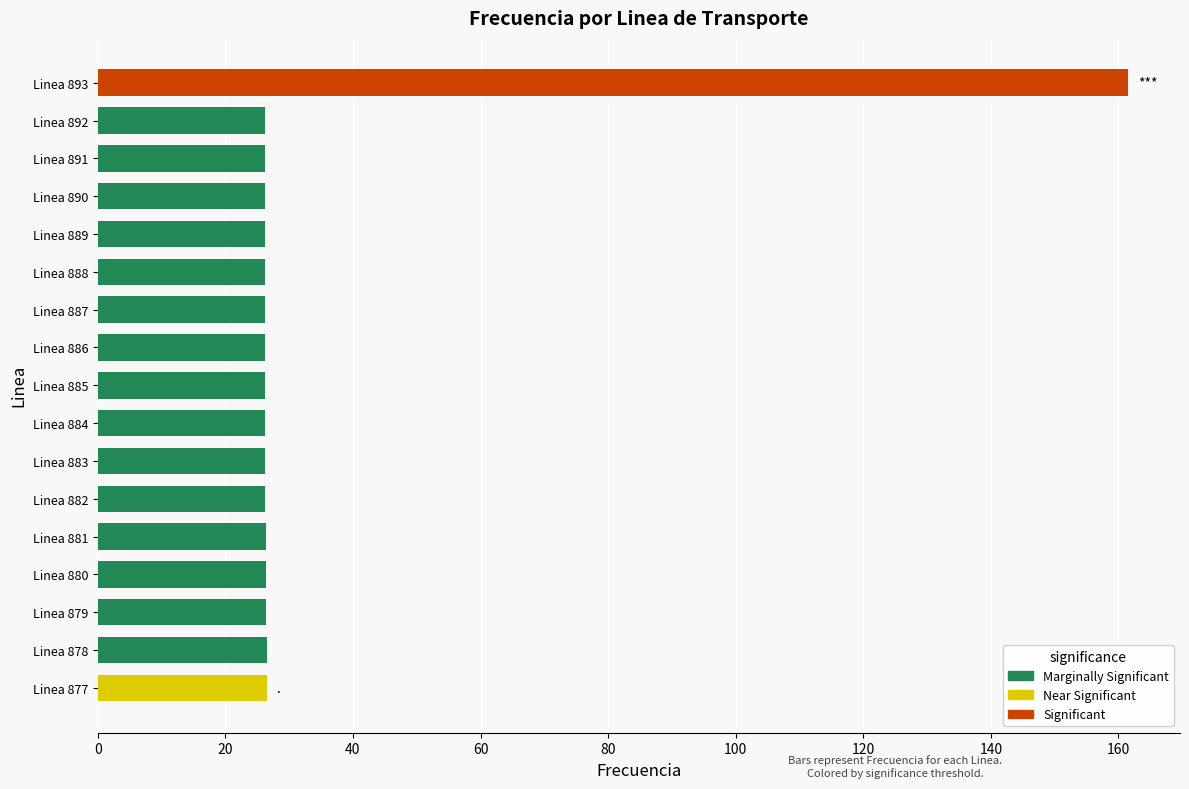

Are the bars horizontal?

Yes